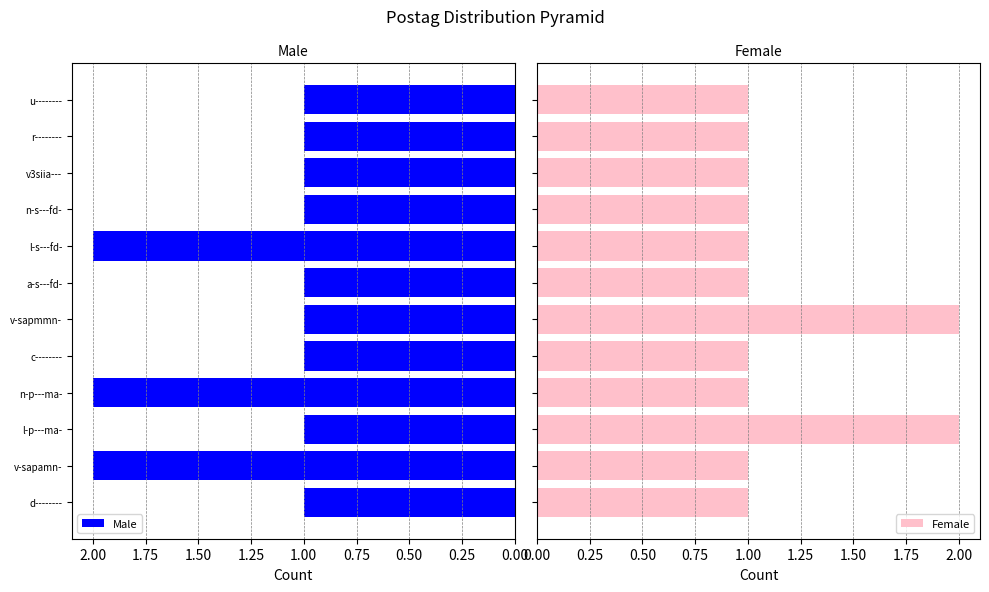

Does the chart contain any negative values?

No